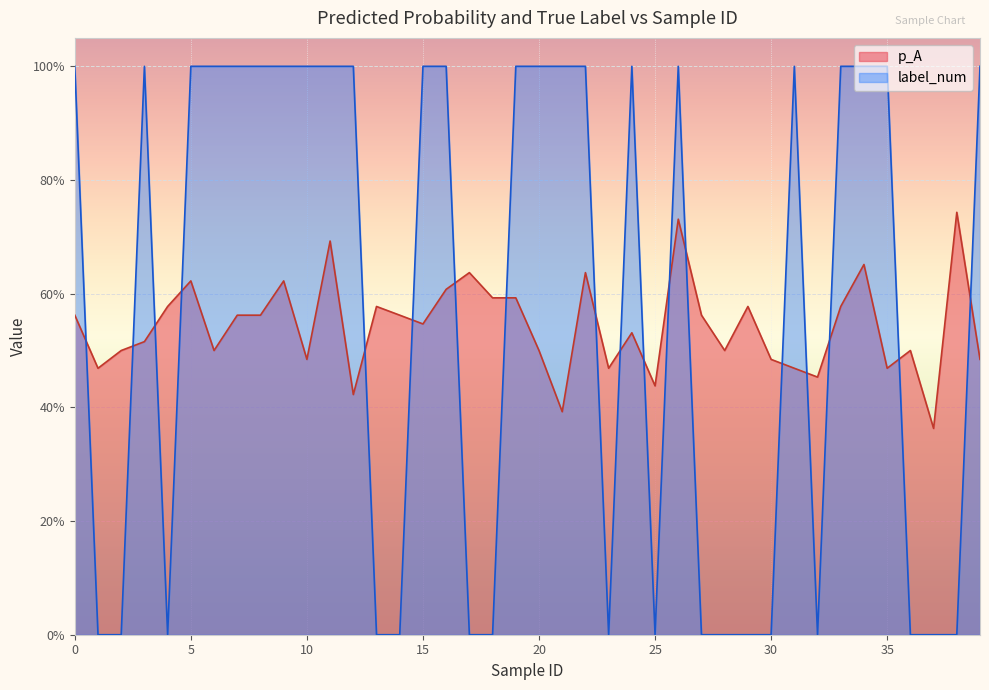

Is it true that p_A equals 0.4 at 19?

False